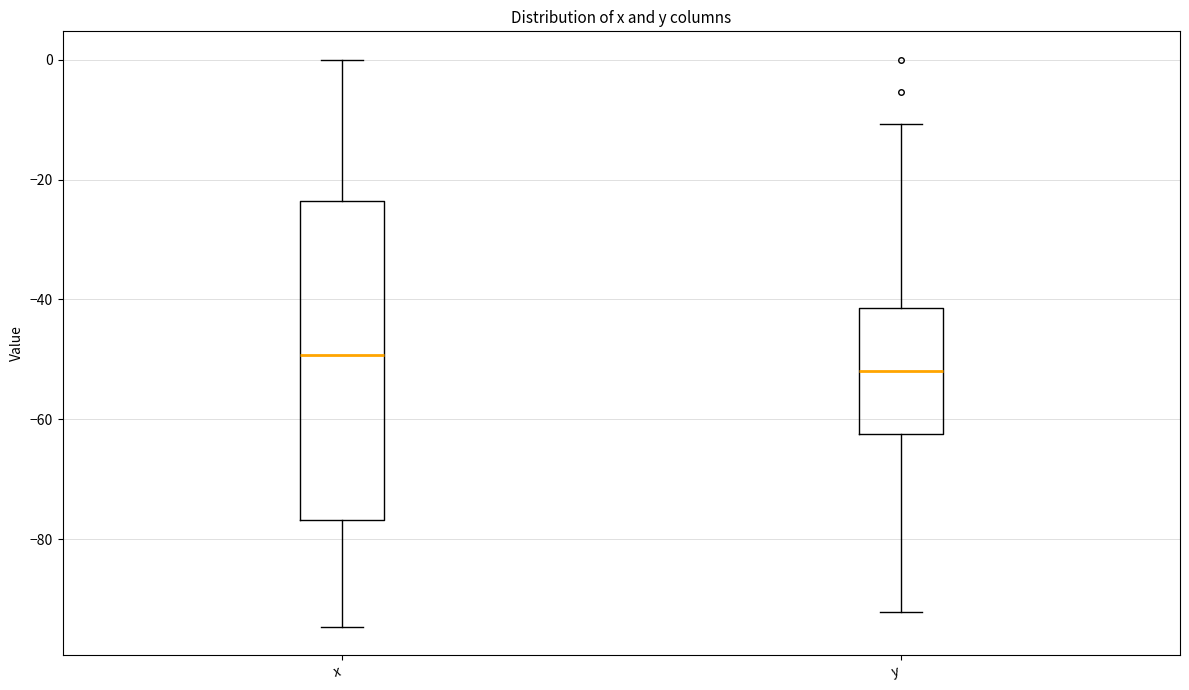

Reading left to right, transcribe this box plot: for each box, give where its median line is, the range the box spans, and where its two whiskers end, as read against the y-axis. The values are not printed on the chart, so give them approximately, as read against the axis.

x: median -50, box -76 to -24, whiskers -94 to 0
y: median -52, box -62 to -42, whiskers -92 to -10